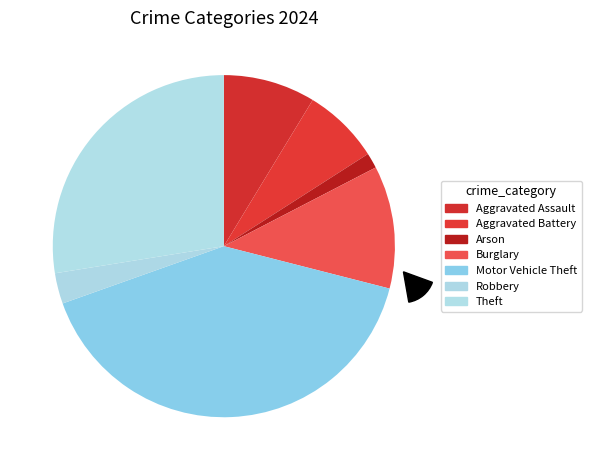

What is the smallest slice in the pie chart?

Arson